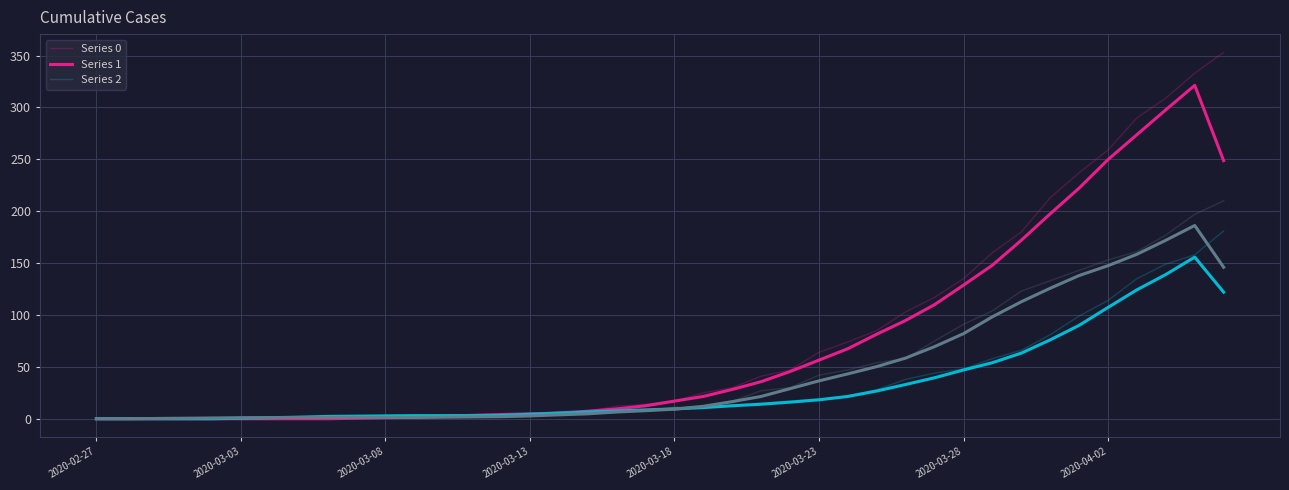

What is the difference between the maximum and minimum values in the Series 1 series?

155.8